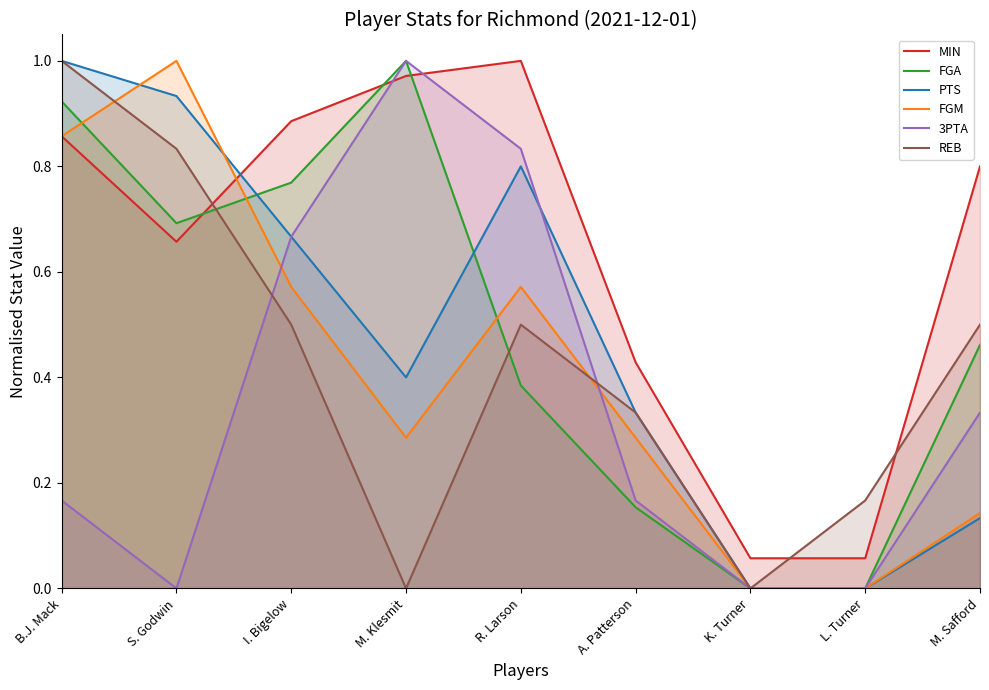

Reading left to right, what are all the values shown in this chart?

MIN: 0.9	0.7	0.9	1.0	1.0	0.4	0.1	0.1	0.8
FGA: 0.9	0.7	0.8	1.0	0.4	0.2	0.0	0.0	0.5
PTS: 1.0	0.9	0.7	0.4	0.8	0.3	0.0	0.0	0.1
FGM: 0.9	1.0	0.6	0.3	0.6	0.3	0.0	0.0	0.1
3PTA: 0.2	0.0	0.7	1.0	0.8	0.2	0.0	0.0	0.3
REB: 1.0	0.8	0.5	0.0	0.5	0.3	0.0	0.2	0.5